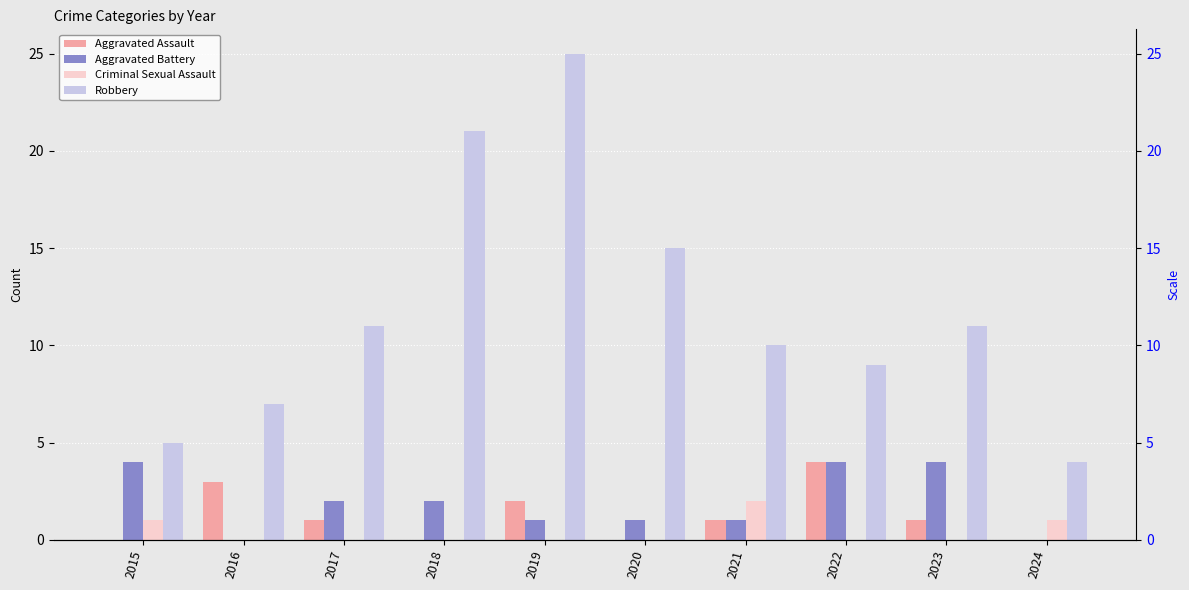

At how many categories does at least one series exceed 10?

5